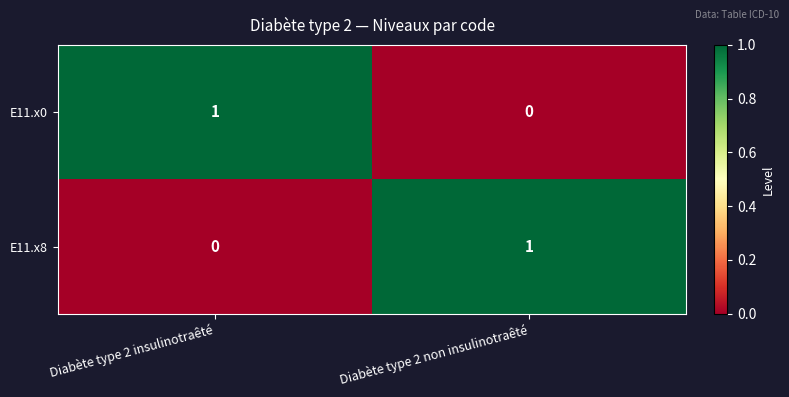

True or false: E11.x8 has a value of 2 at Diabète type 2 non insulinotraêté.

False